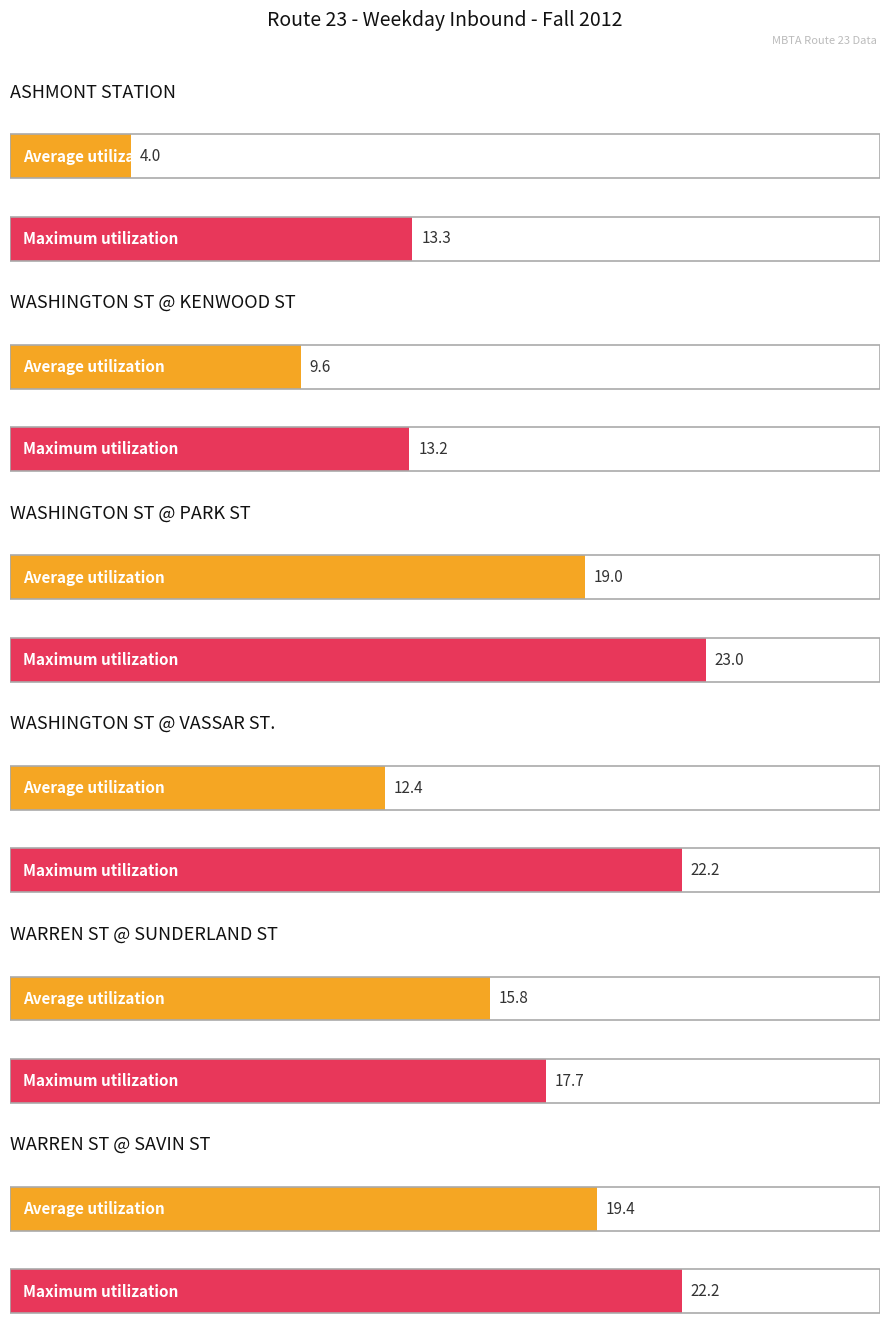

How many distinct data groups are displayed?

2